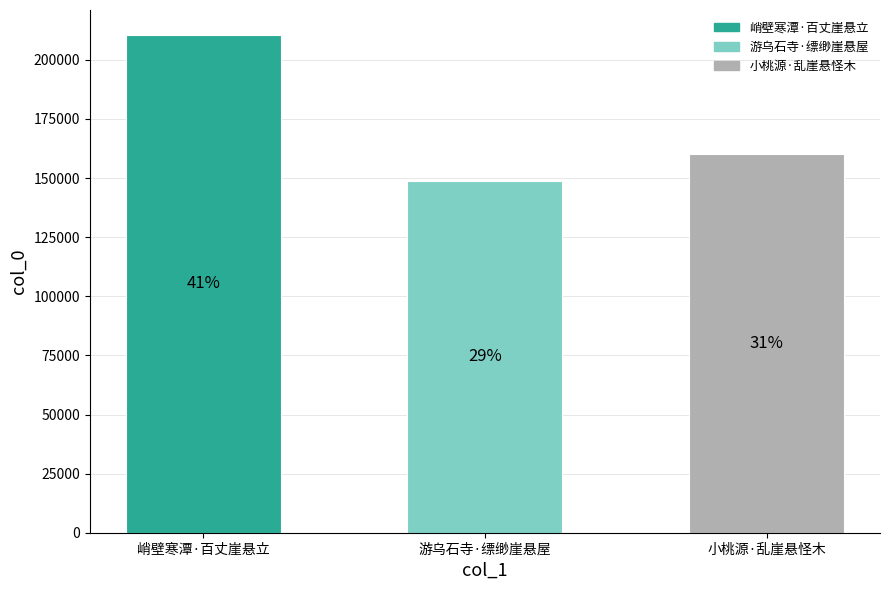

What is the value of the 2nd bar from the left?

148778